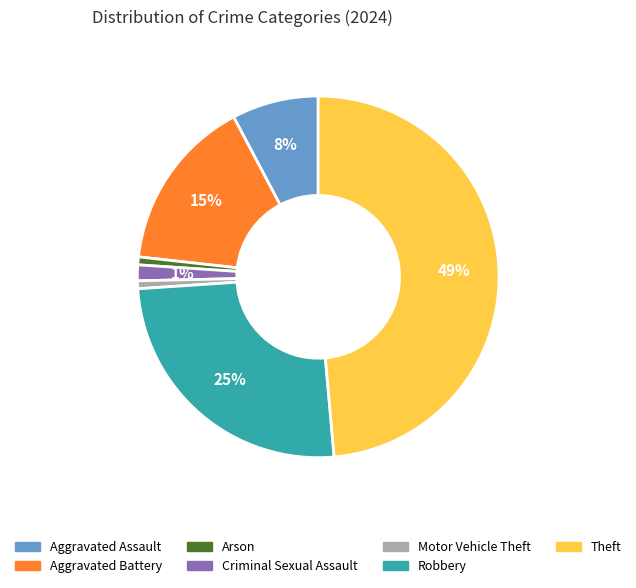

How many slices are in this pie chart?

7